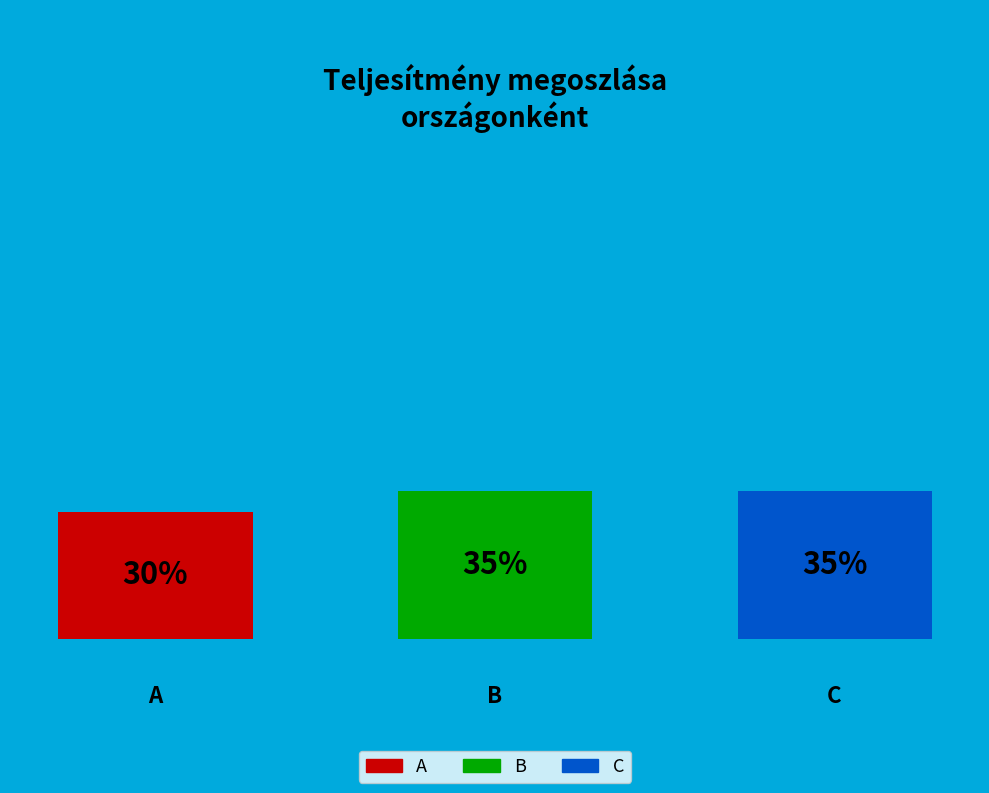

Is there any slice that represents more than half of the pie?

No